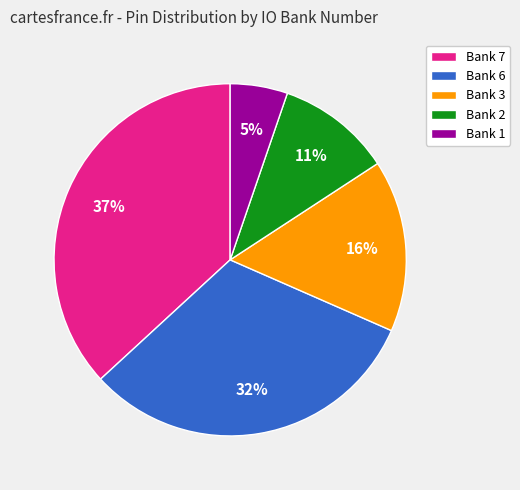

True or false: Bank 3 accounts for 16% of the total.

True